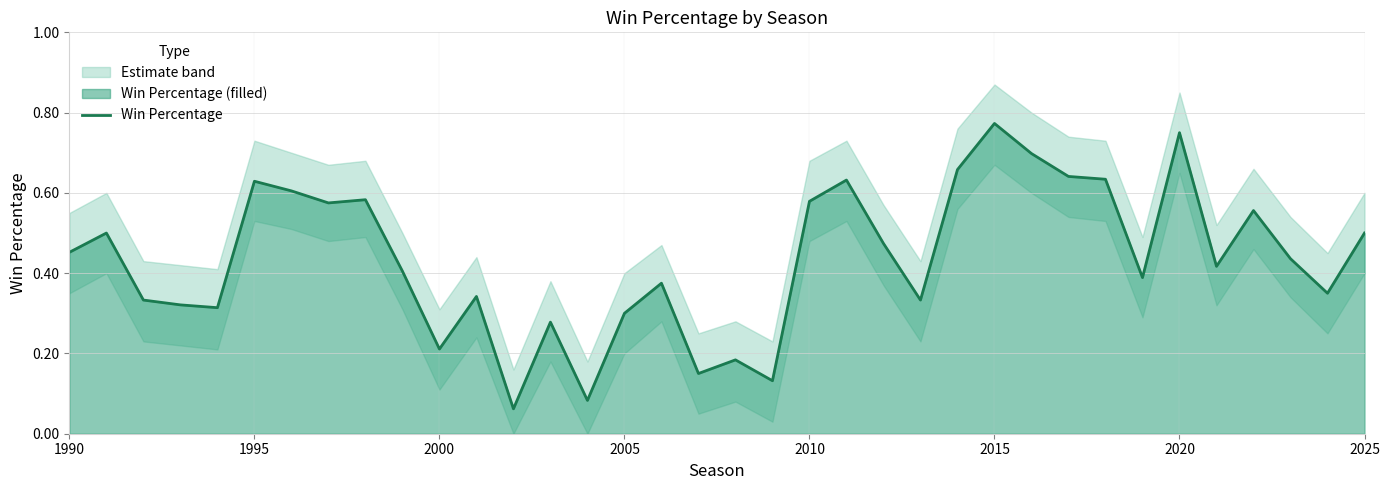

The Win Percentage series shows 0.3 at 2005. True or false?

True